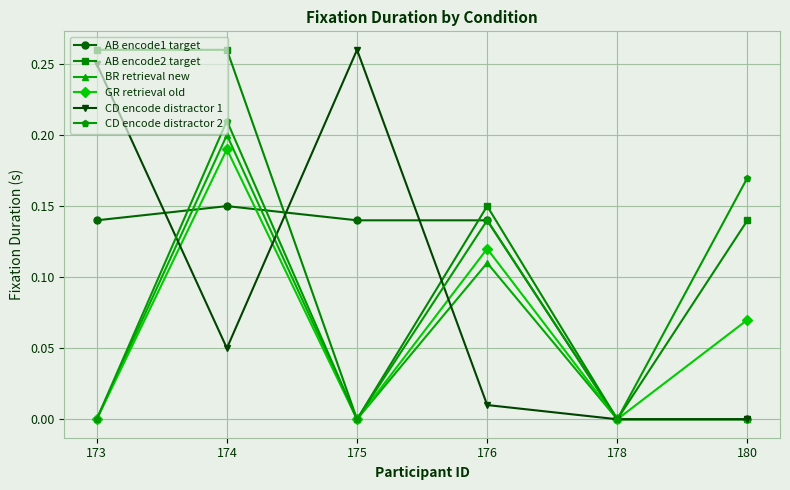

Which series has the largest total across all categories?

AB encode2 target